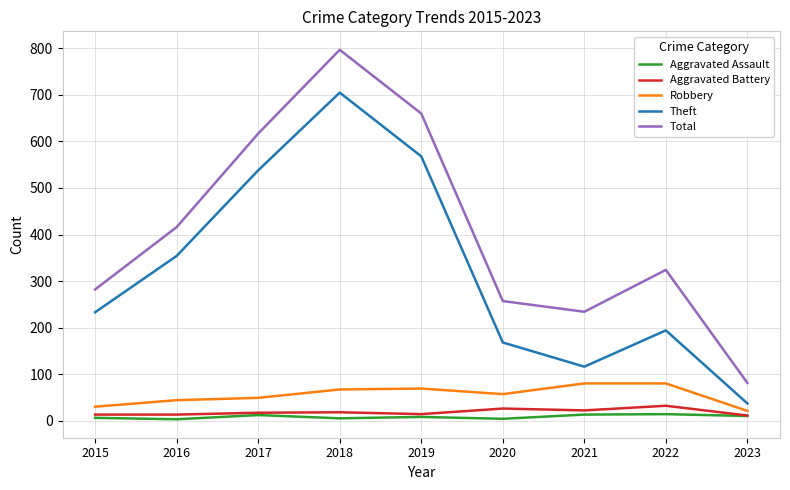

Does the chart display data point markers on the line(s)?

No